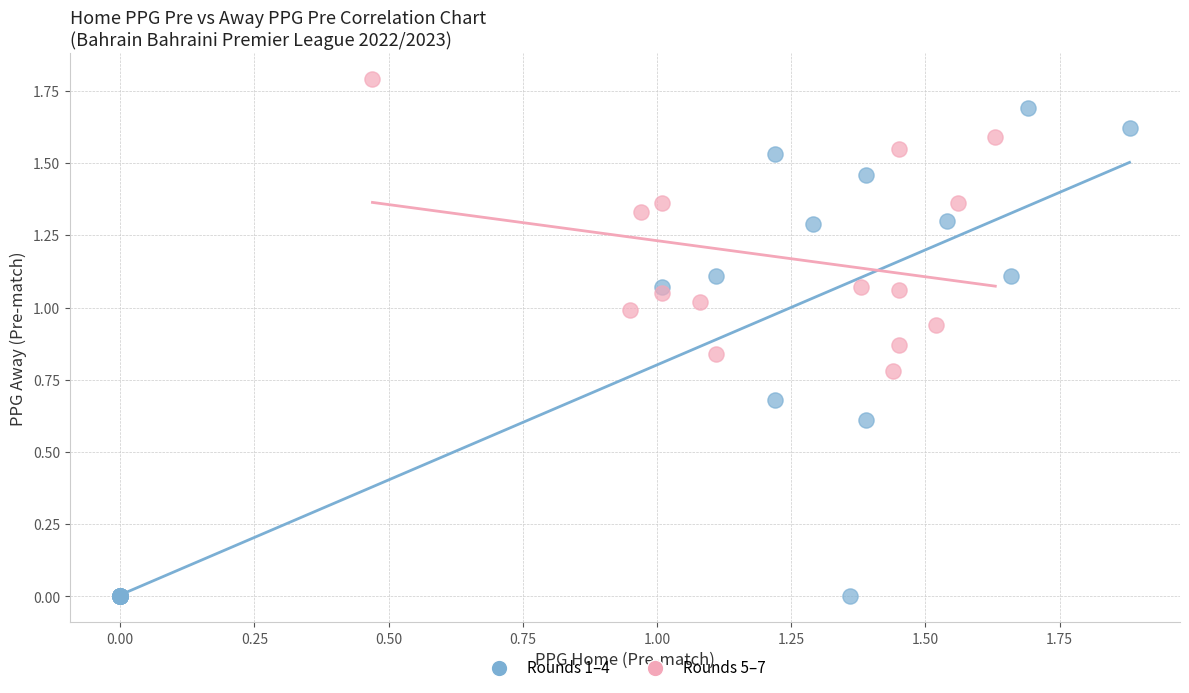

Which series has the largest Y range (max minus min)?

Rounds 1–4